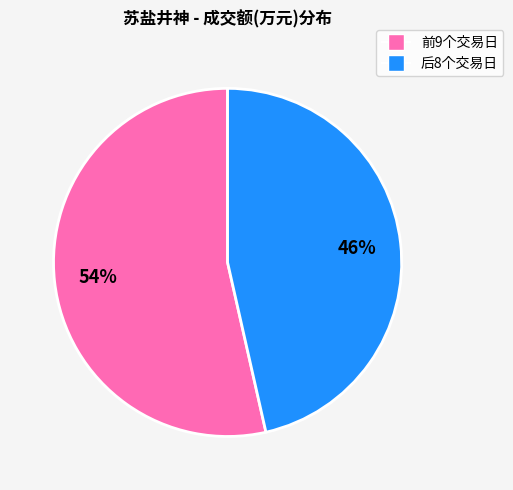

How many segments does this pie chart have?

2